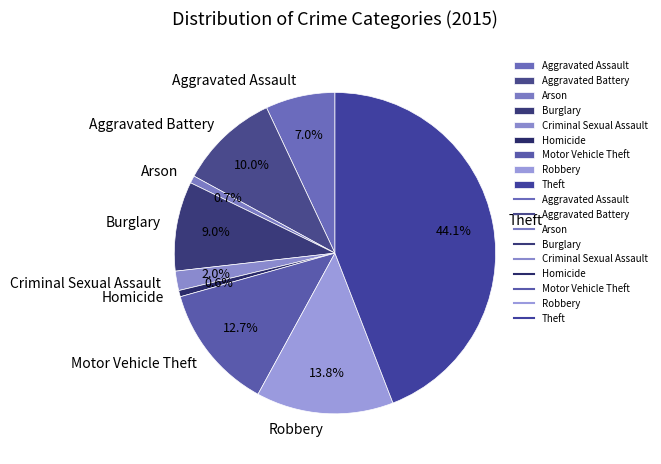

To the nearest percent, what is the difference between the Theft and Arson slice percentages?

43%